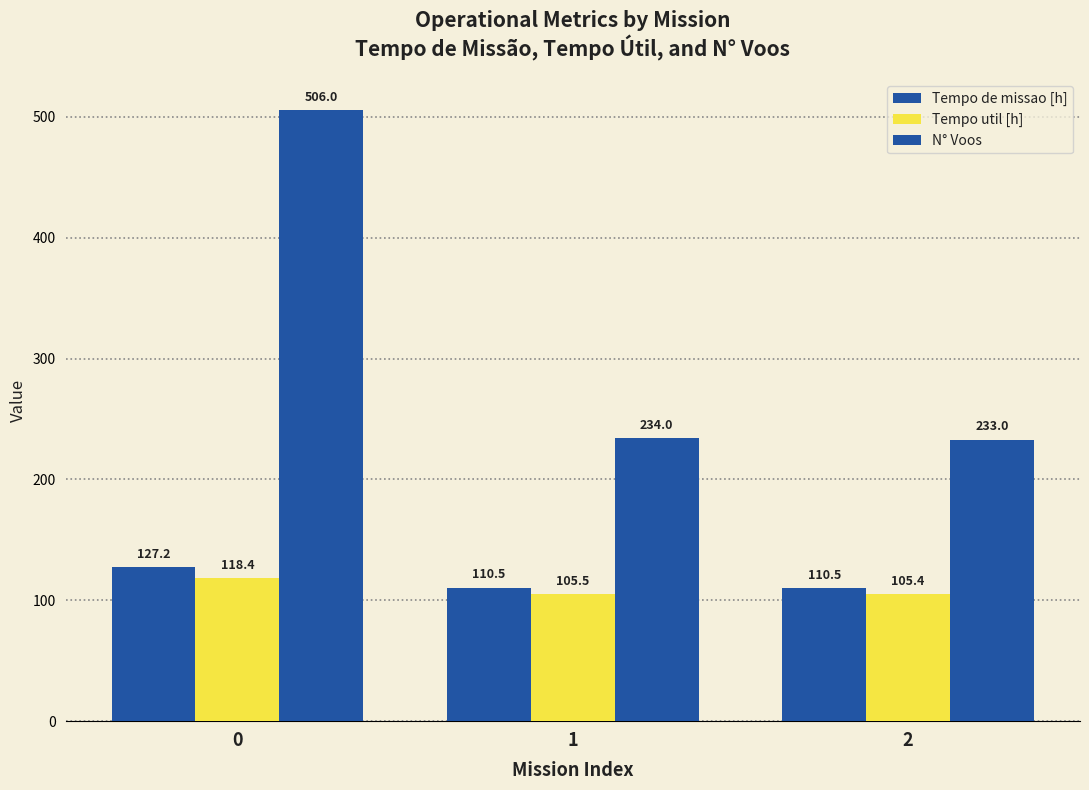

What is the smallest value displayed?

105.4